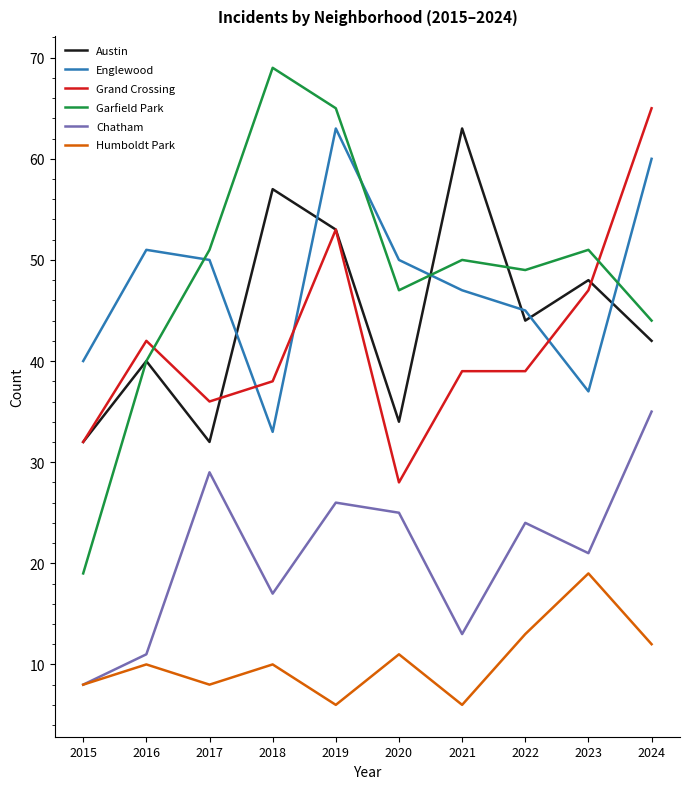

Read the Chatham value at 2019, to the nearest 10.

30